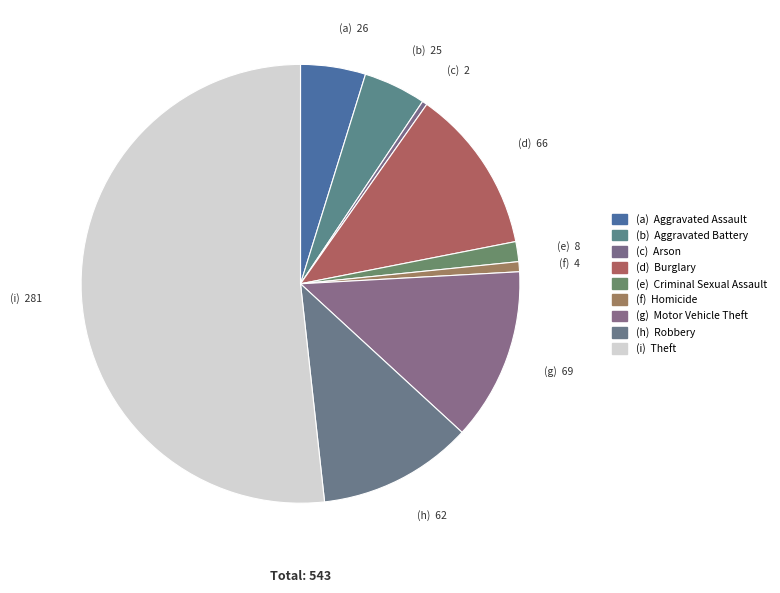

Which slice is the largest?

(i) Theft